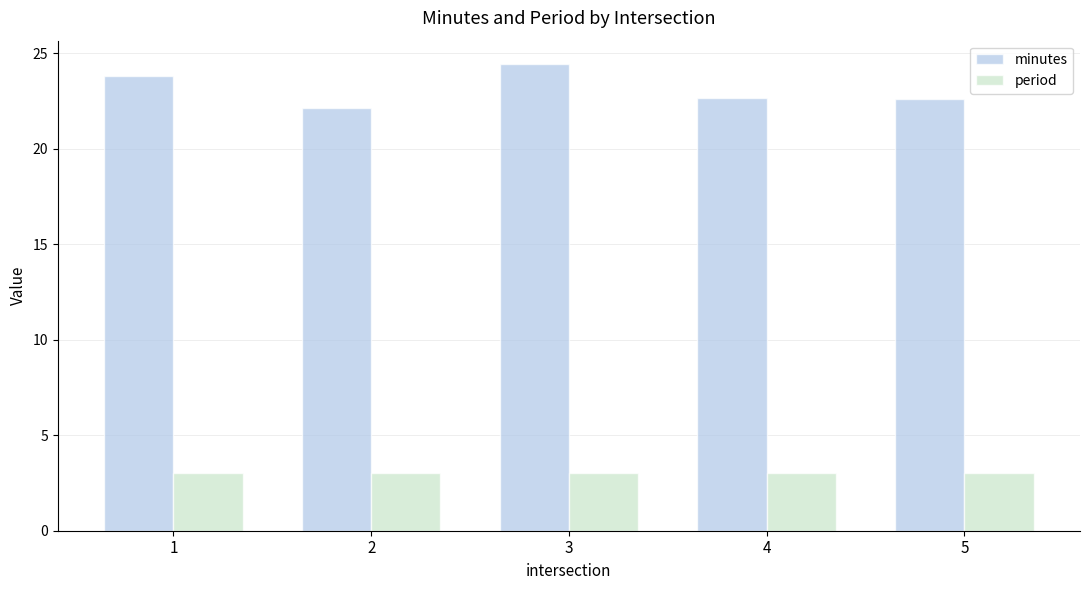

How many groups of bars are there?

5